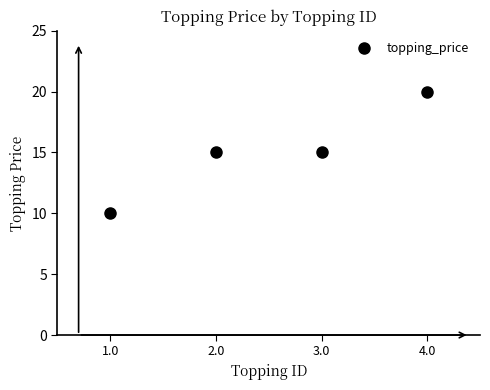

Read the value at 4.0, to the nearest 5.

20